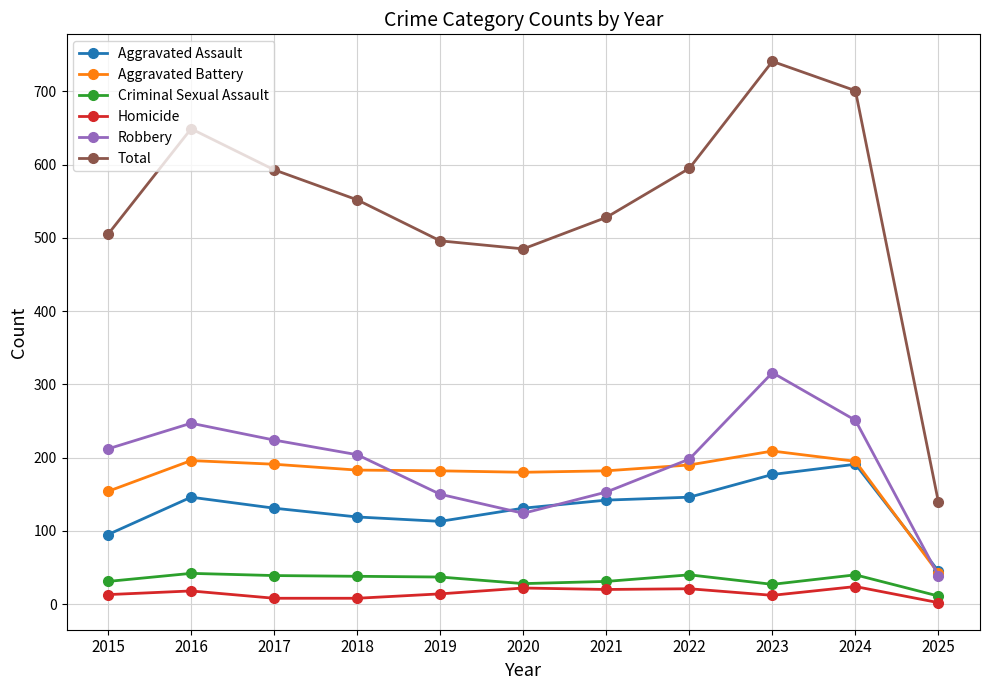

True or false: Homicide and Total intersect in this chart.

False